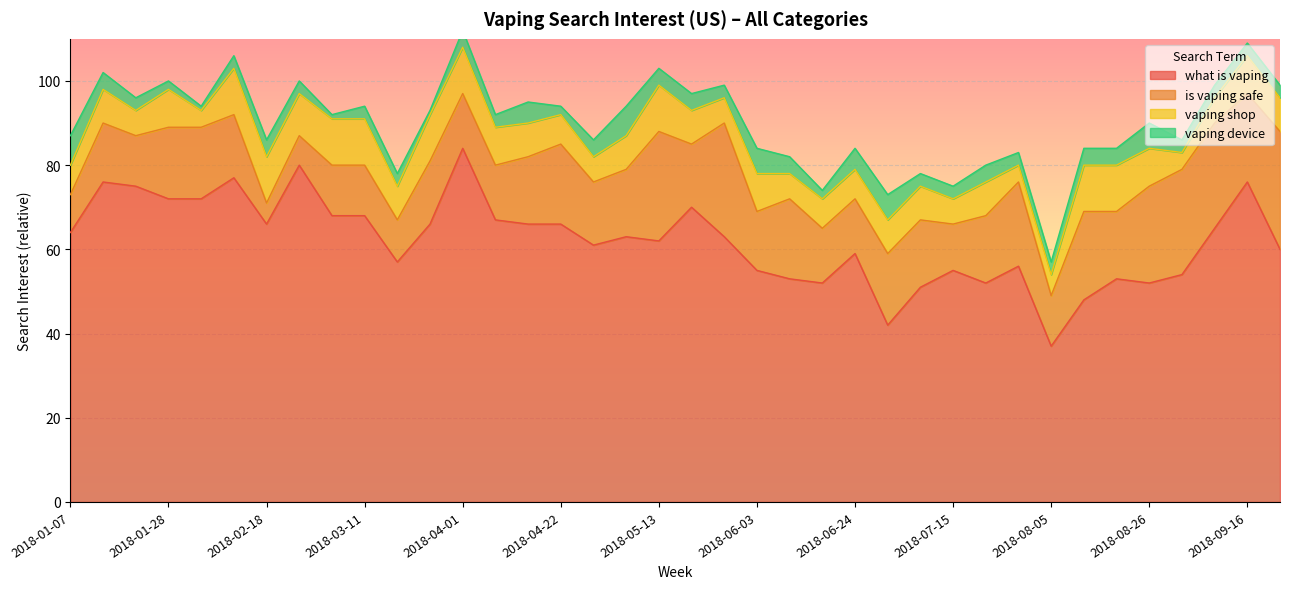

Is it true that what is vaping equals 51 at 2018-07-08?

True